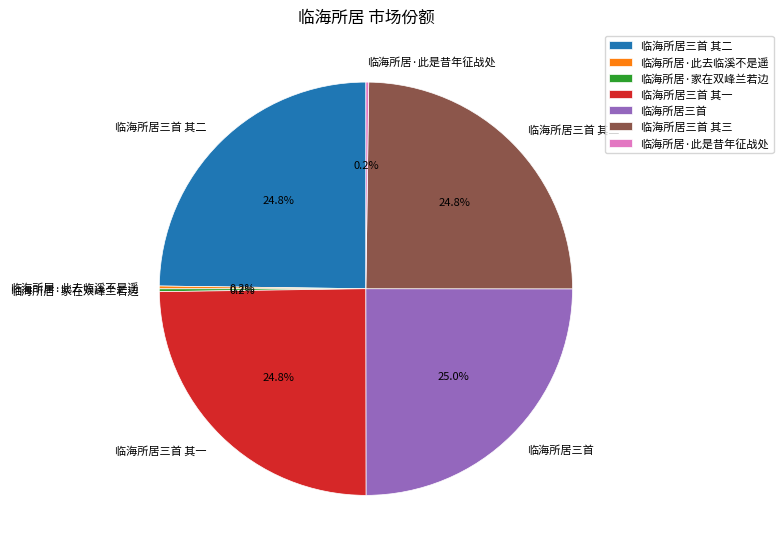

What portion of the pie excludes 临海所居三首 其二?

75.2%